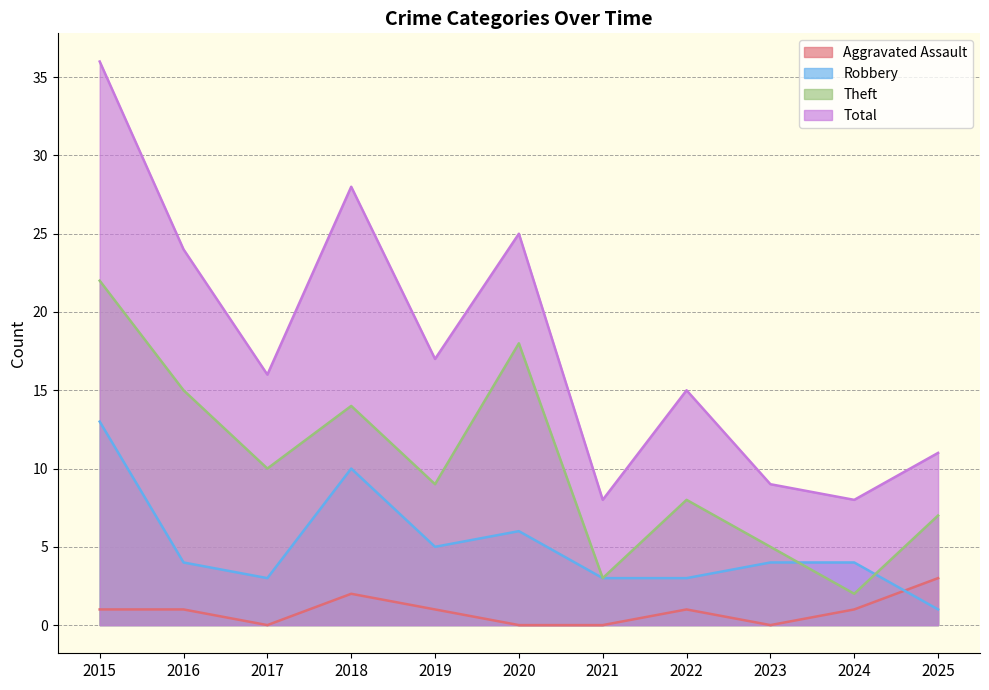

Which category has the highest value across all series?

2015